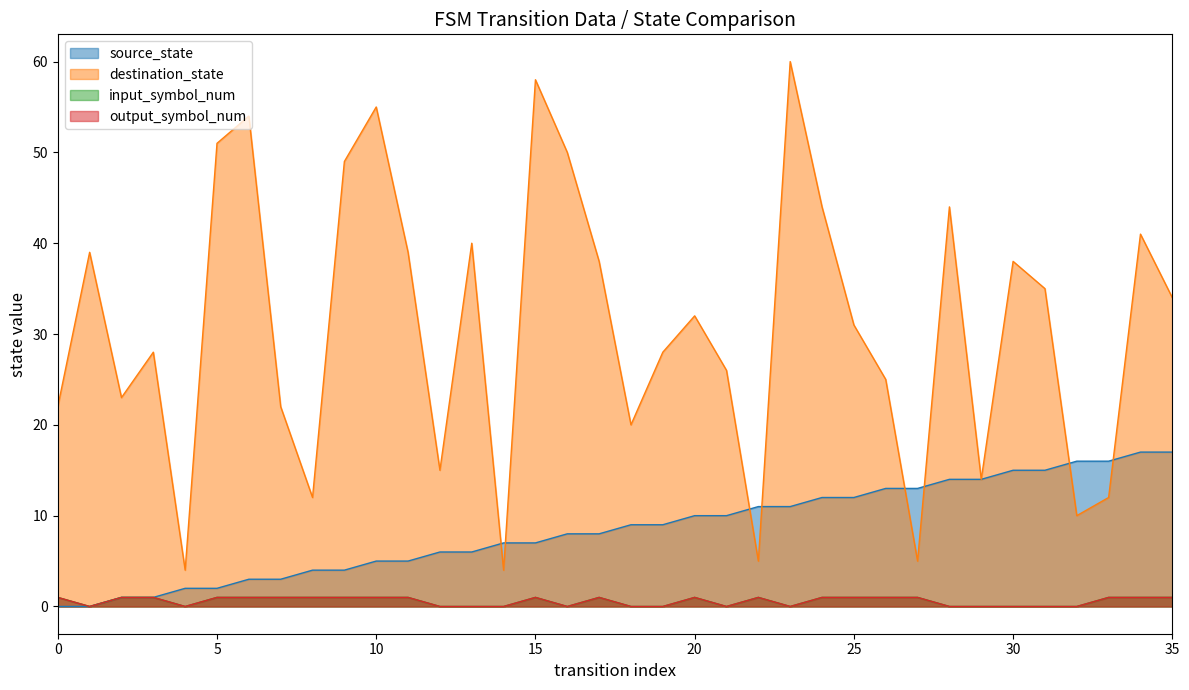

Rank the series by their maximum value, from highest to lowest.

destination_state, source_state, input_symbol_num, output_symbol_num